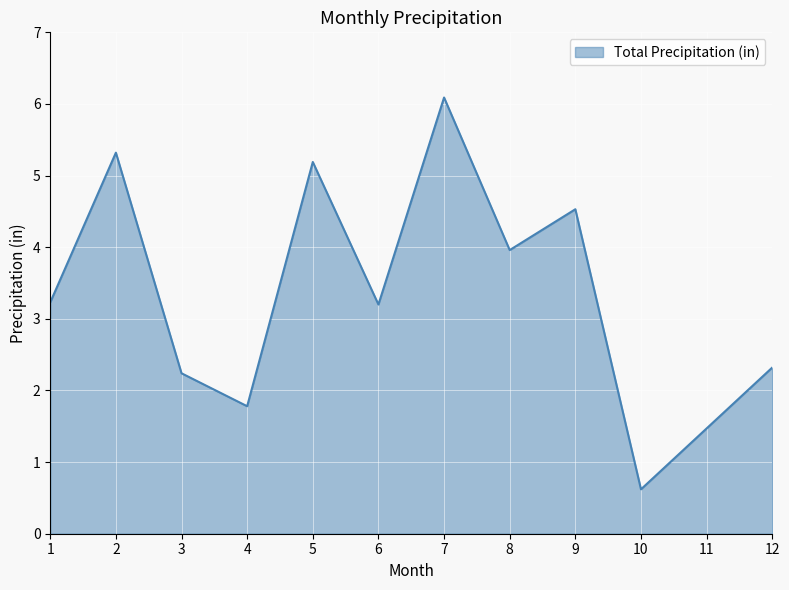

What is the difference between the values at 8 and 5?

1.2